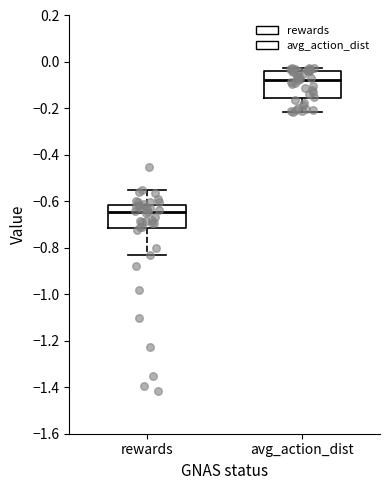

Which box's median line is the highest?

avg_action_dist